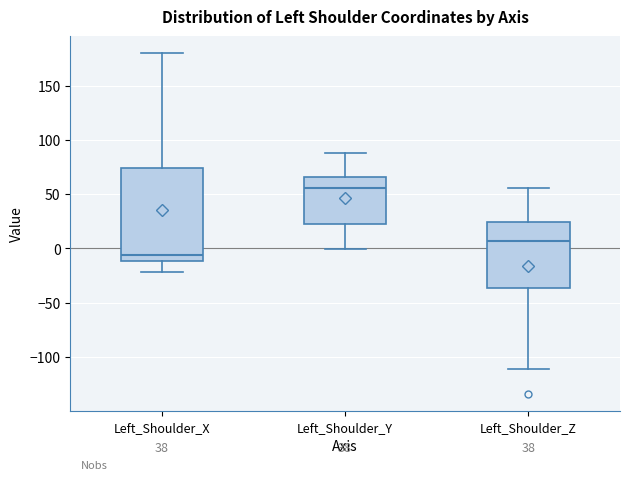

Where does the lower whisker of the box for Left_Shoulder_Y end on the y-axis? The values are not printed on the chart, so give them approximately, as read against the axis.

0